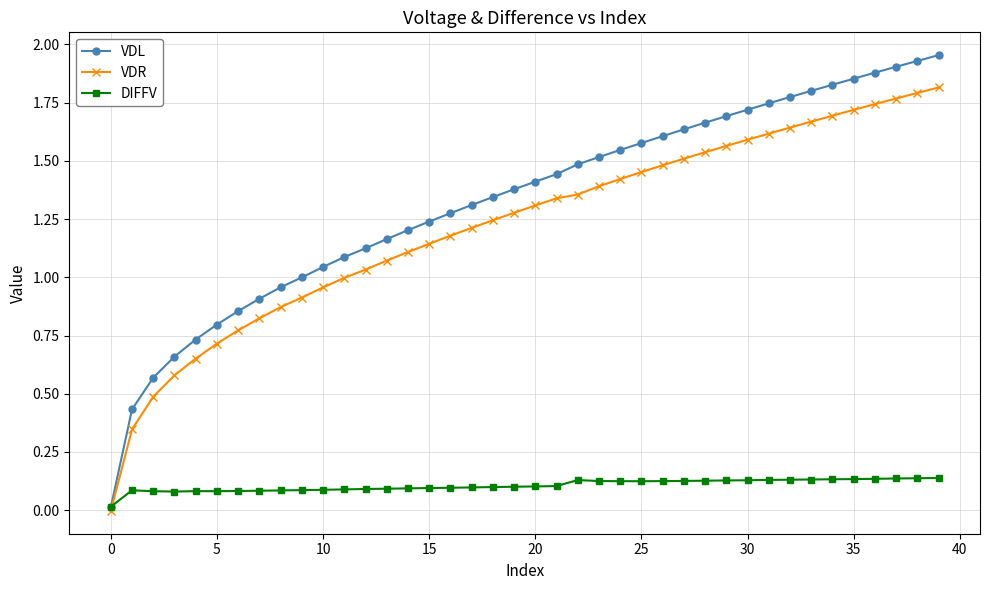

Rank the series by their maximum value, from lowest to highest.

DIFFV, VDR, VDL